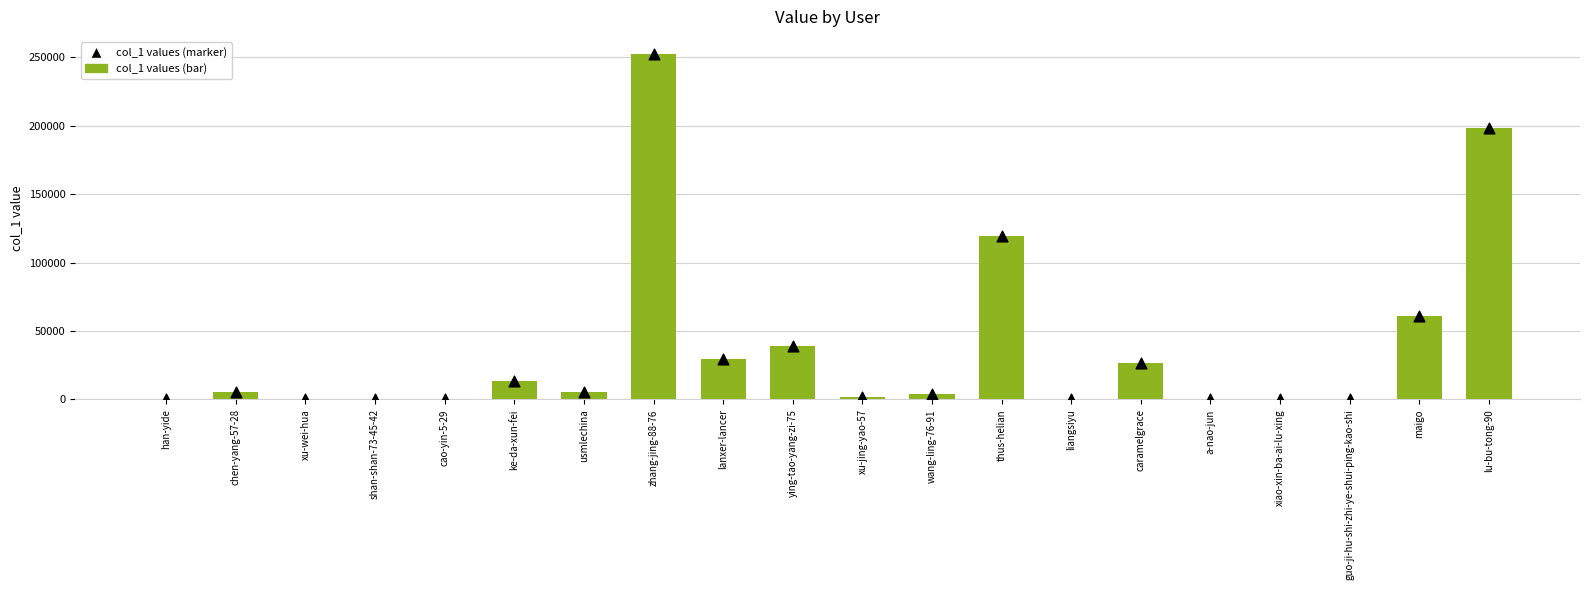

Is the value of col_1 (bar) at liangsiyu greater than the value of col_1 (marker) at maigo?

No